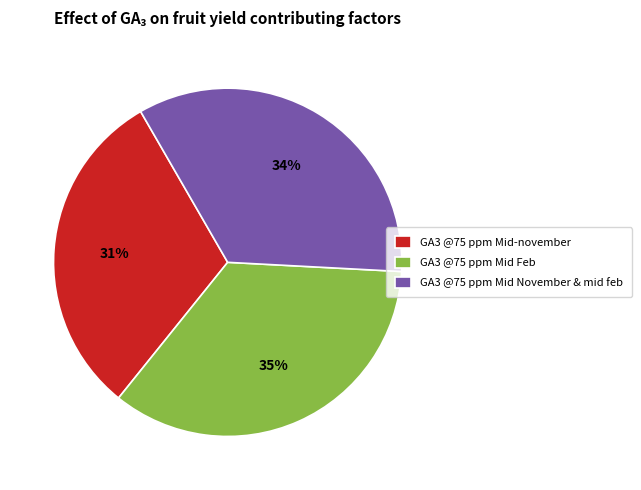

The GA3 @75 ppm Mid November & mid feb slice represents 24% of the pie. True or false?

False